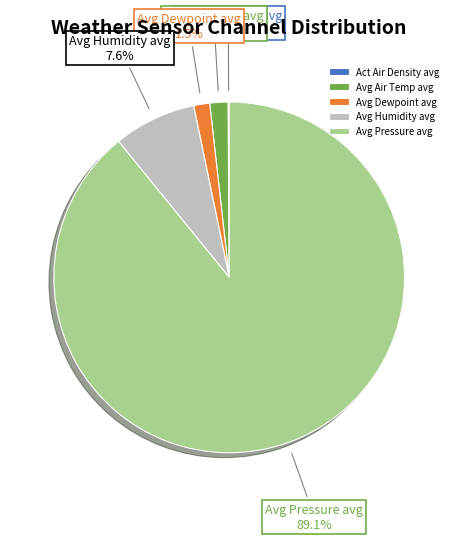

Which has a higher value, Avg Pressure avg or Avg Air Temp avg?

Avg Pressure avg